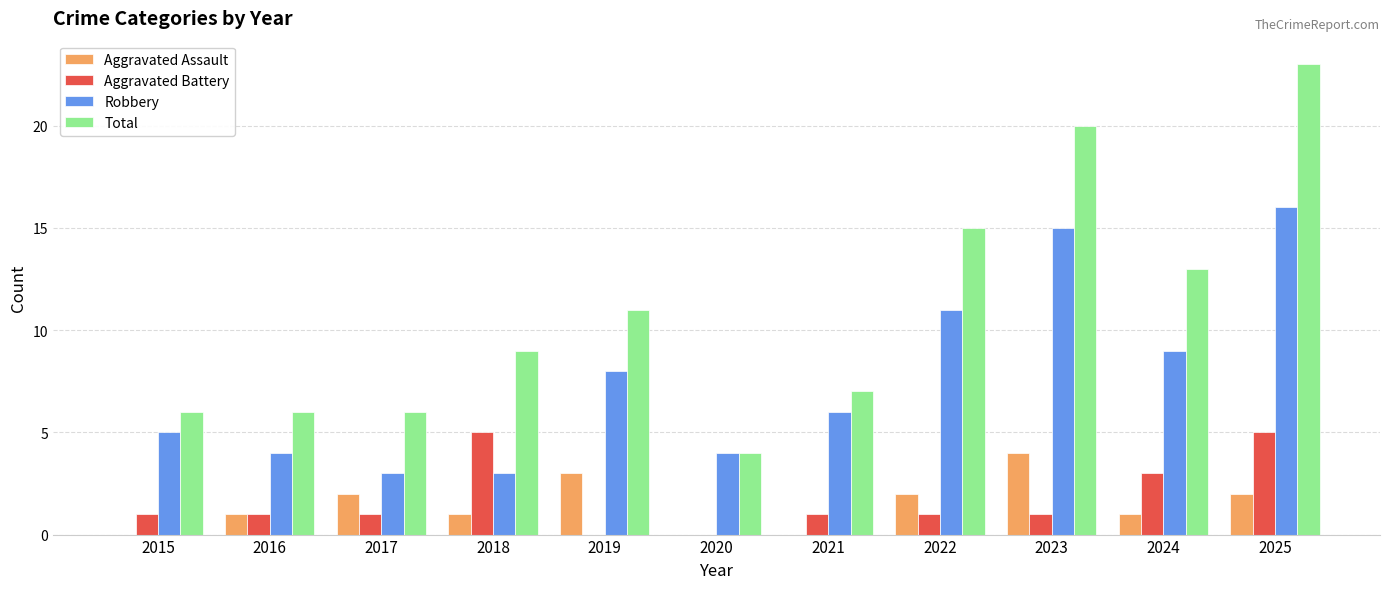

Which series changed the most between 2021 and 2022?

Total